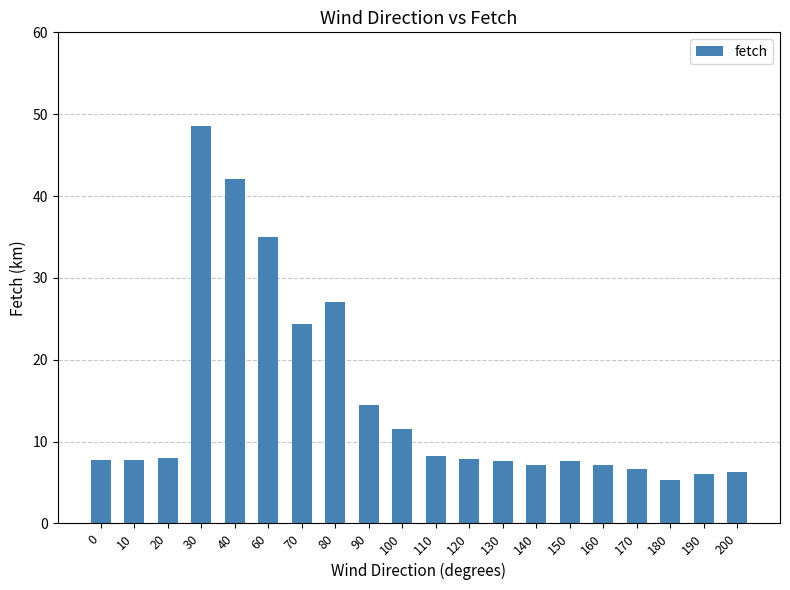

Approximately how many times larger is the value at 150 compared to 80?

0.3